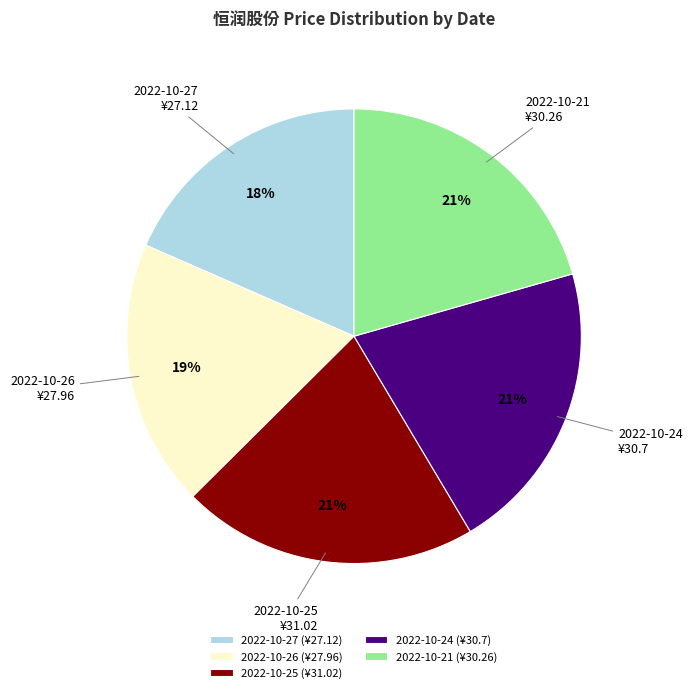

To the nearest percent, what is the combined percentage of 2022-10-21 and 2022-10-27?

39%